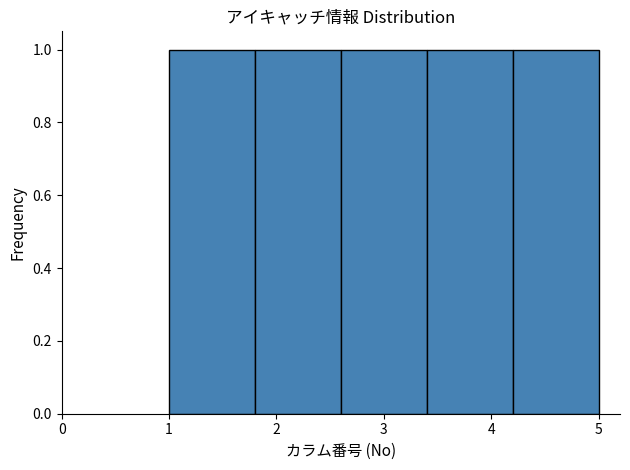

Reading left to right, list every bar in this chart as the range it spans on the x-axis followed by its height. The values are not printed on the chart, so give them approximately, as read against the axis.

1.0 to 1.8: 1
1.8 to 2.6: 1
2.6 to 3.4: 1
3.4 to 4.2: 1
4.2 to 5.0: 1